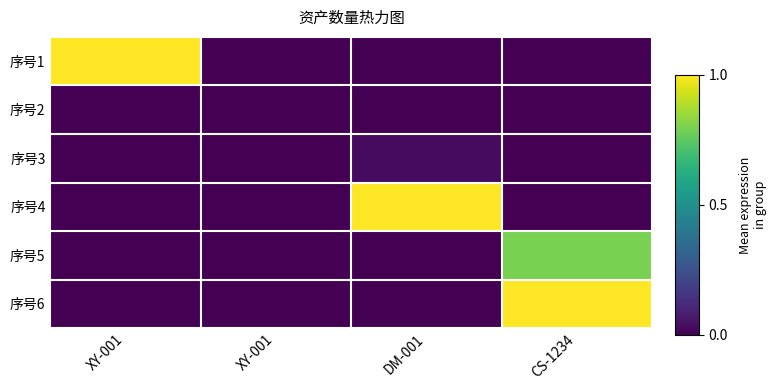

Between XY-001 and XY-001, which series saw the biggest shift?

序号1